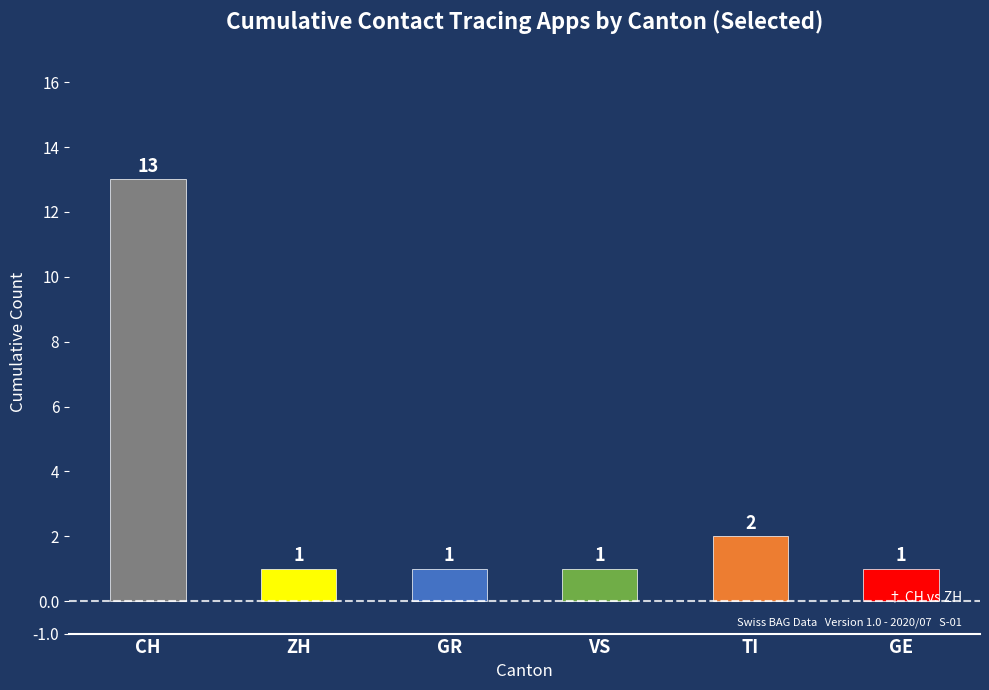

What are all the series names shown in the legend?

CH, ZH, GR, VS, TI, GE